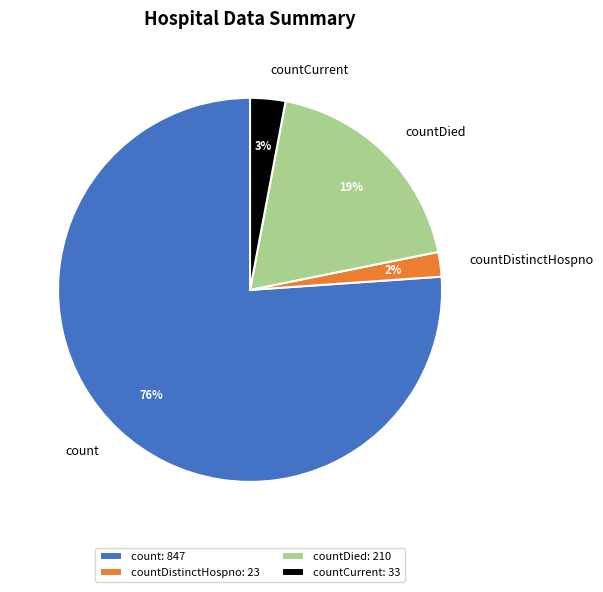

Is the sum of countCurrent and countDistinctHospno greater than half?

No